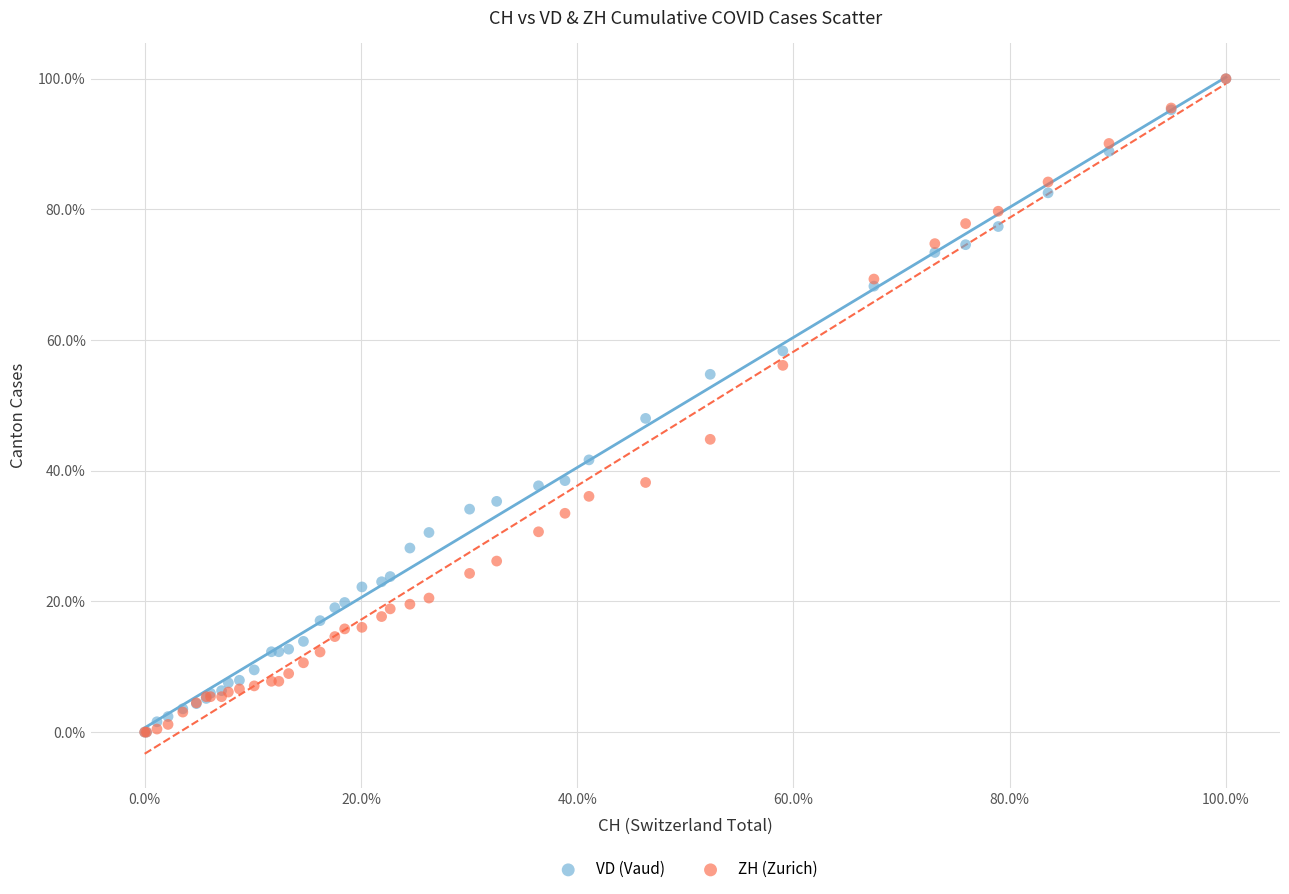

What are all the series names shown in the legend?

VD (Vaud), ZH (Zurich)